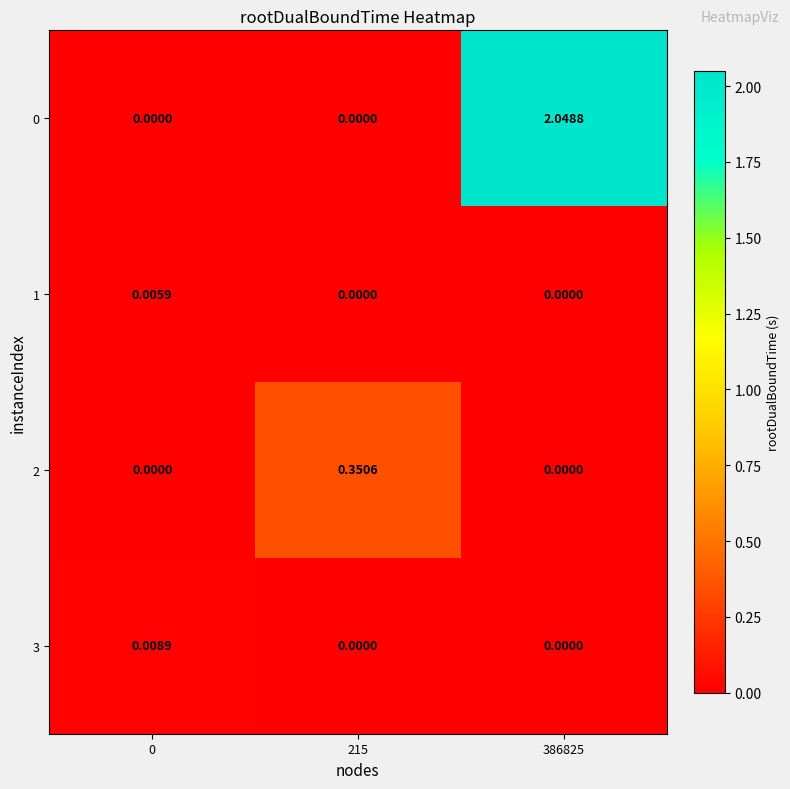

Is the value of 1 at 0 greater than the value of 3 at 0?

No